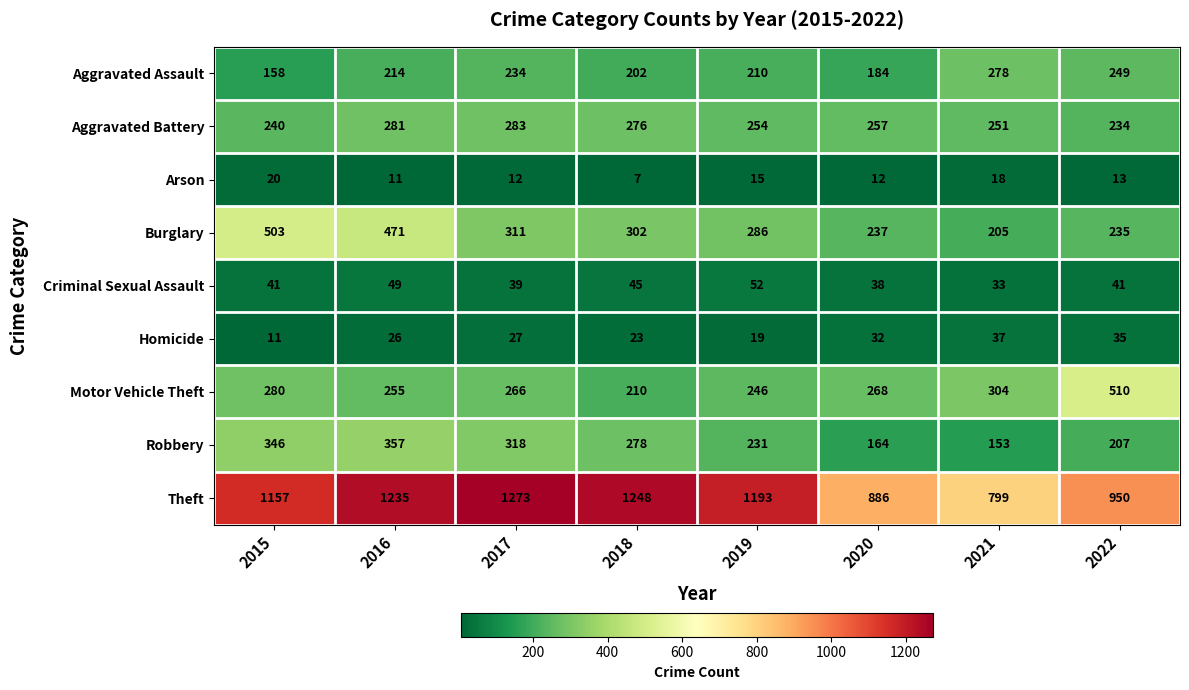

Between 2017 and 2021, which series saw the biggest shift?

Theft